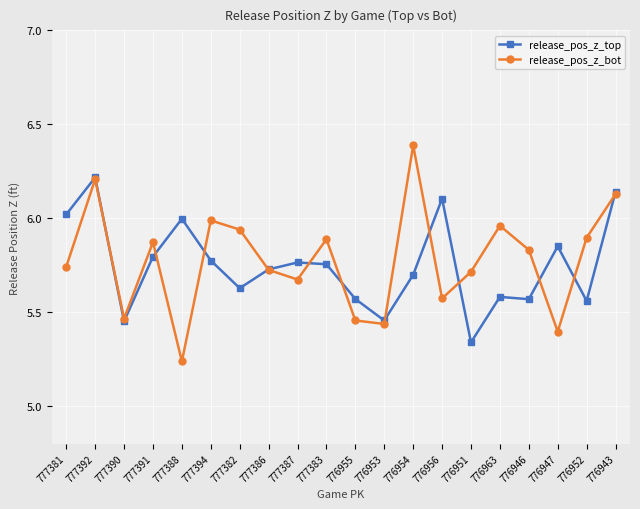

Is this an area chart (filled region under the line)?

No